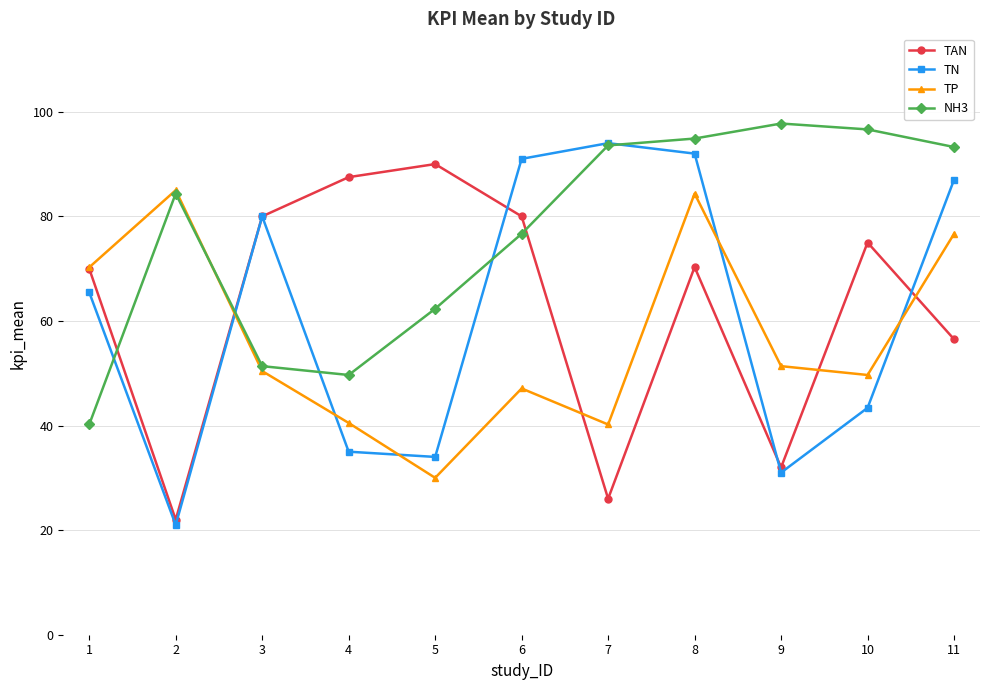

Between which two adjacent categories do TAN and NH3 first intersect?

1 and 2